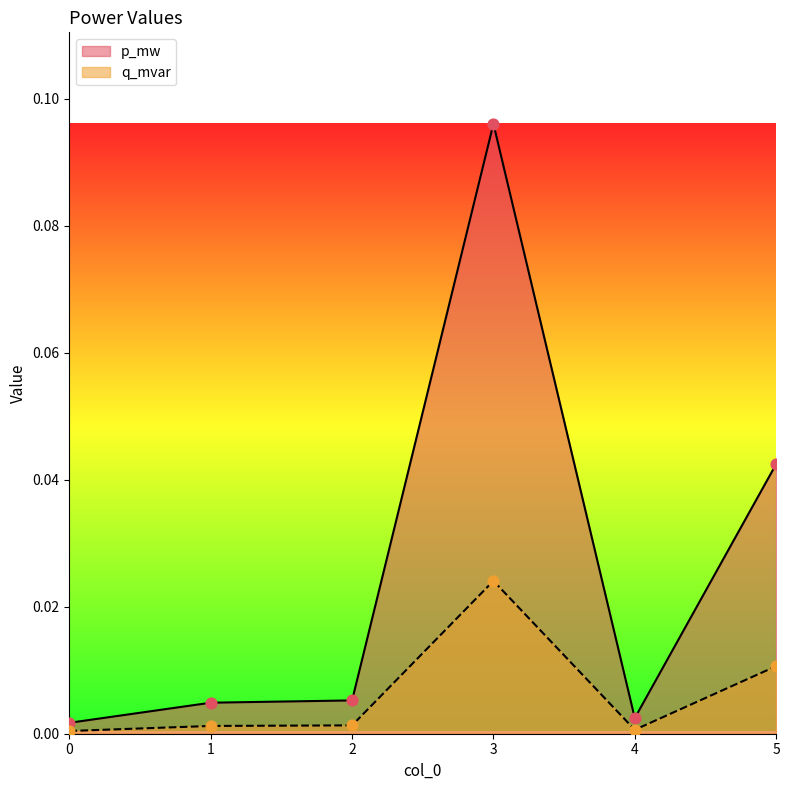

Which series has the largest Y range (max minus min)?

p_mw